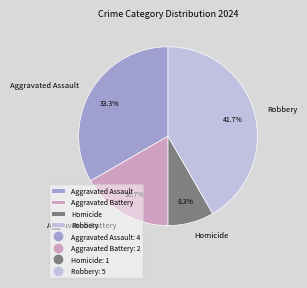

What is the smallest slice in the pie chart?

Homicide